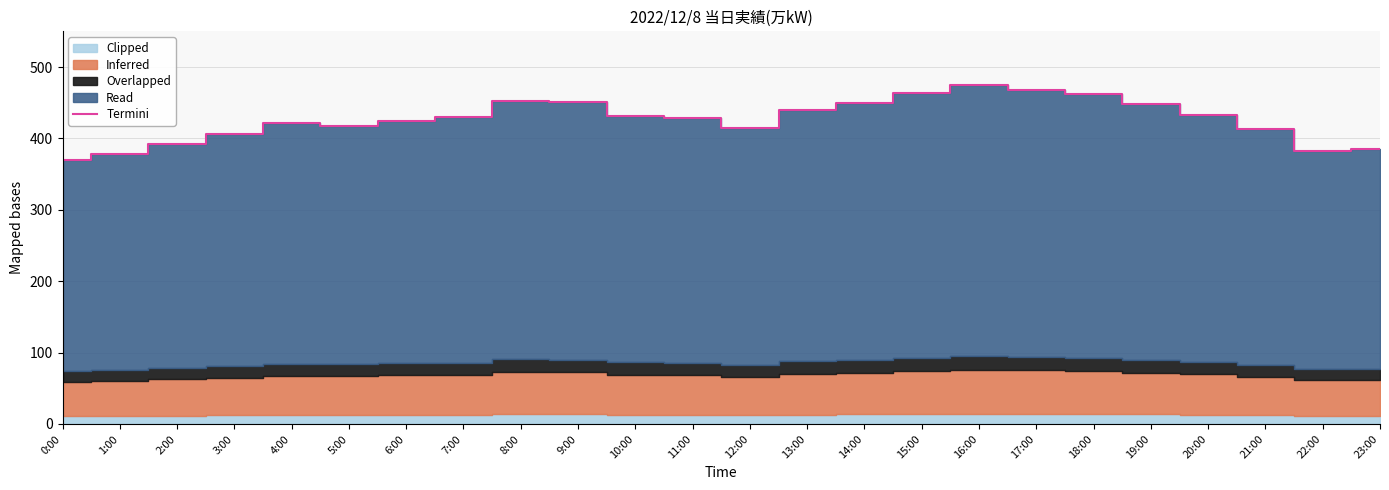

What is the sum of all values?

10237